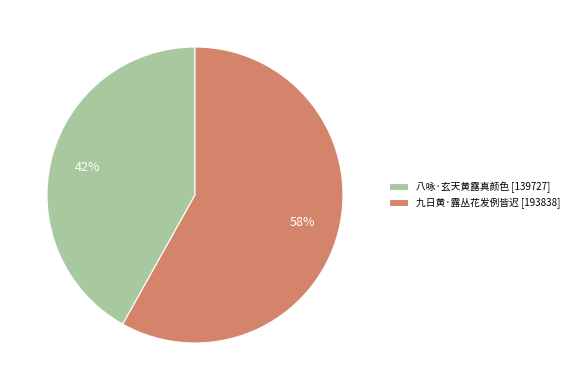

Is the sum of 九日黄·露丛花发例皆迟 and 八咏·玄天黄露真颜色 greater than half?

Yes